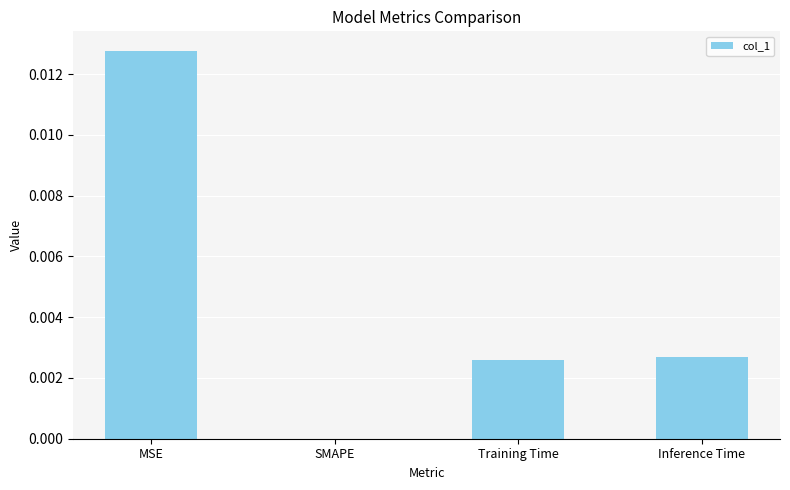

Which label corresponds to the largest value in the chart?

MSE